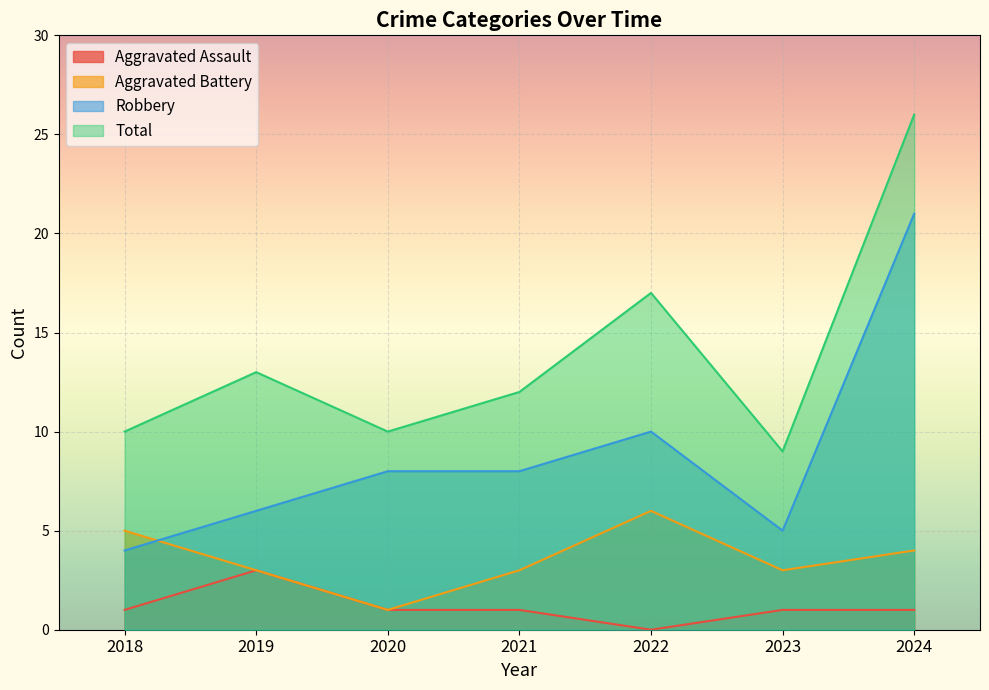

The value of Aggravated Assault at 2023 is 0. True or false?

False